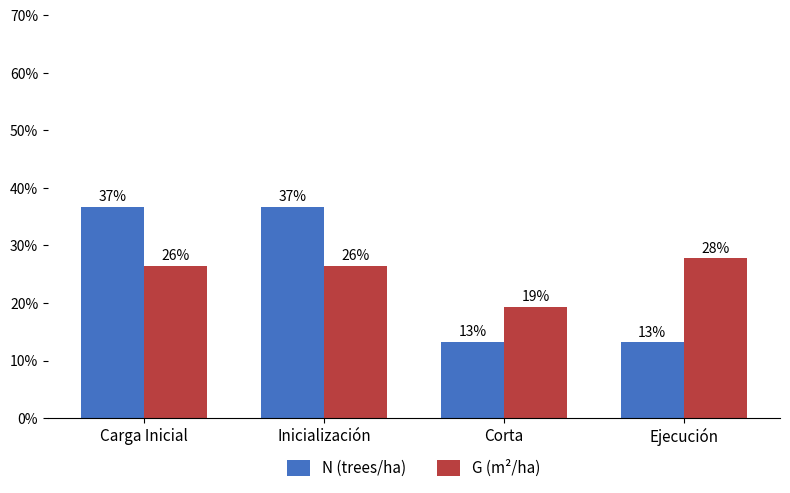

Which series has the largest range (max minus min)?

N (trees/ha)